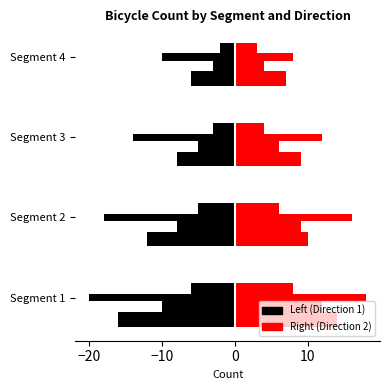

How many categories are shown in the chart?

4